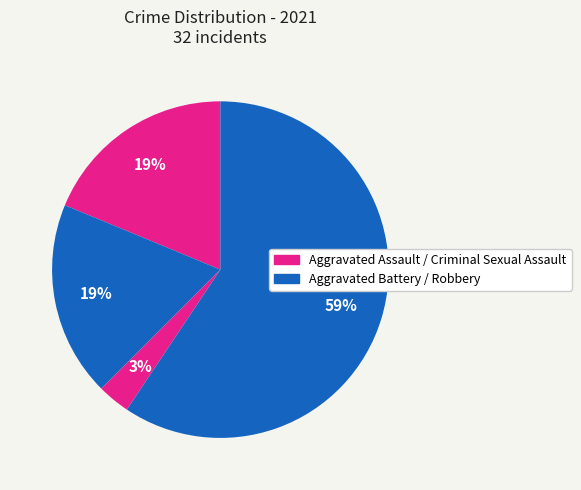

How many segments does this pie chart have?

4